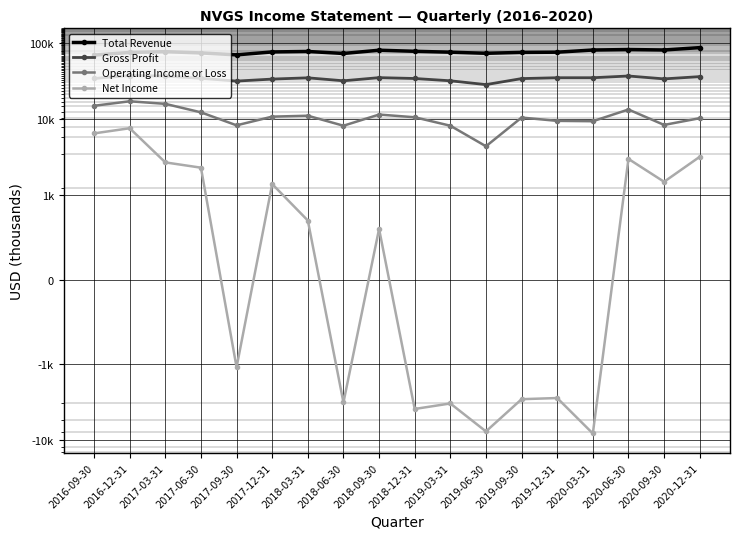

What is the label of the 16th point from the right?

2017-03-31